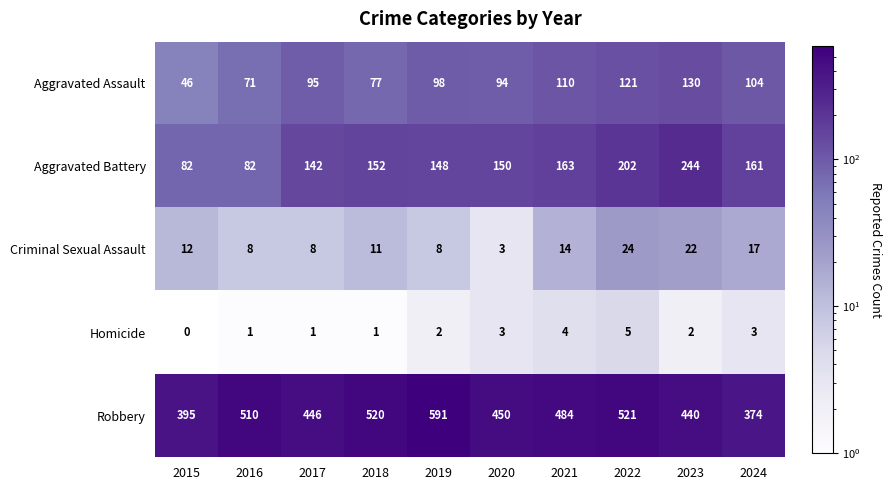

At which label is Aggravated Assault closest to 88?

2020